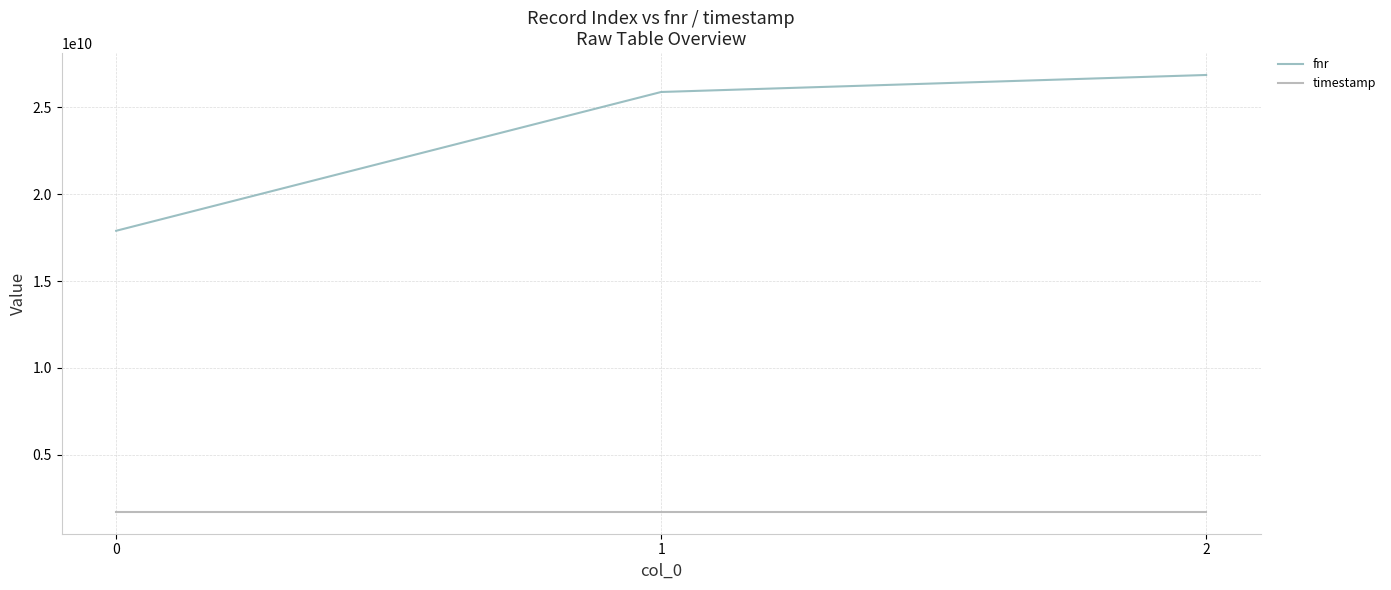

Rank the series at 1 from lowest to highest value.

timestamp, fnr